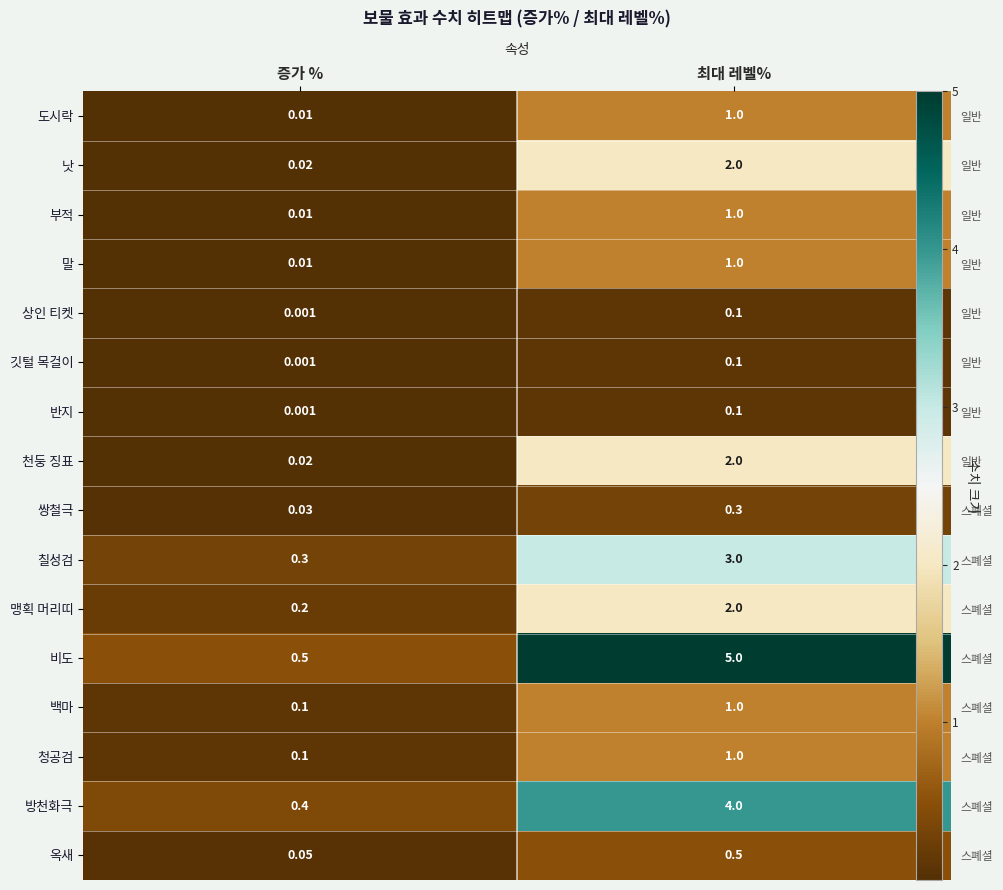

Count the number of categories in the chart.

2